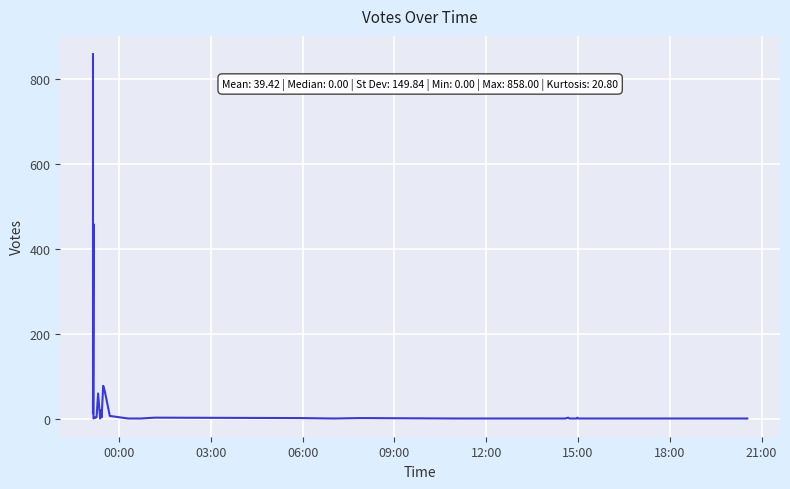

Does the chart display data point markers on the line(s)?

No